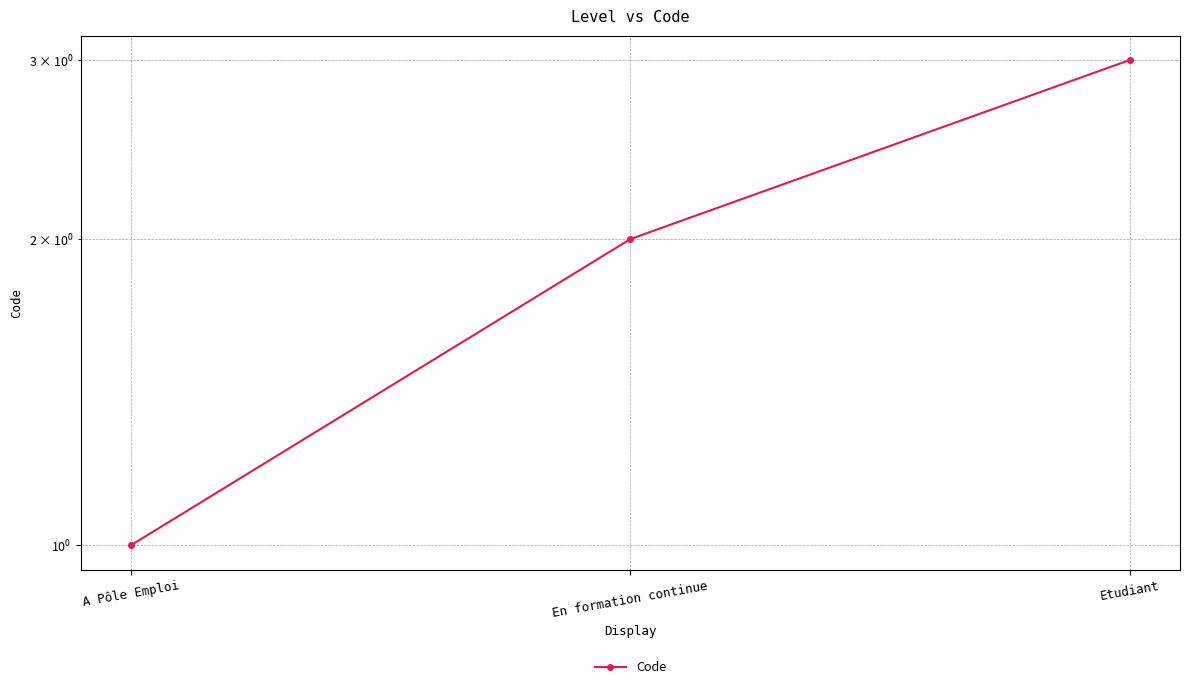

Does the chart have visible grid lines?

Yes